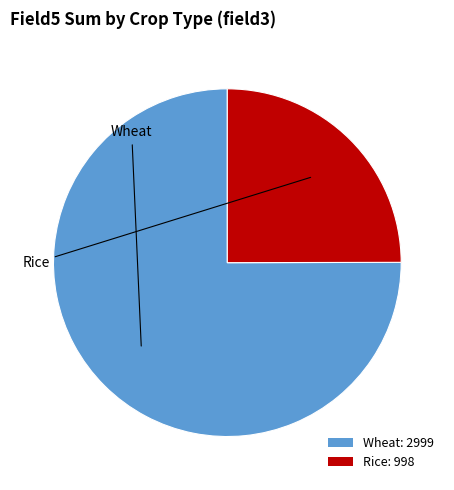

Do Wheat: 2999 and Rice: 998 together represent more than half of the pie?

Yes